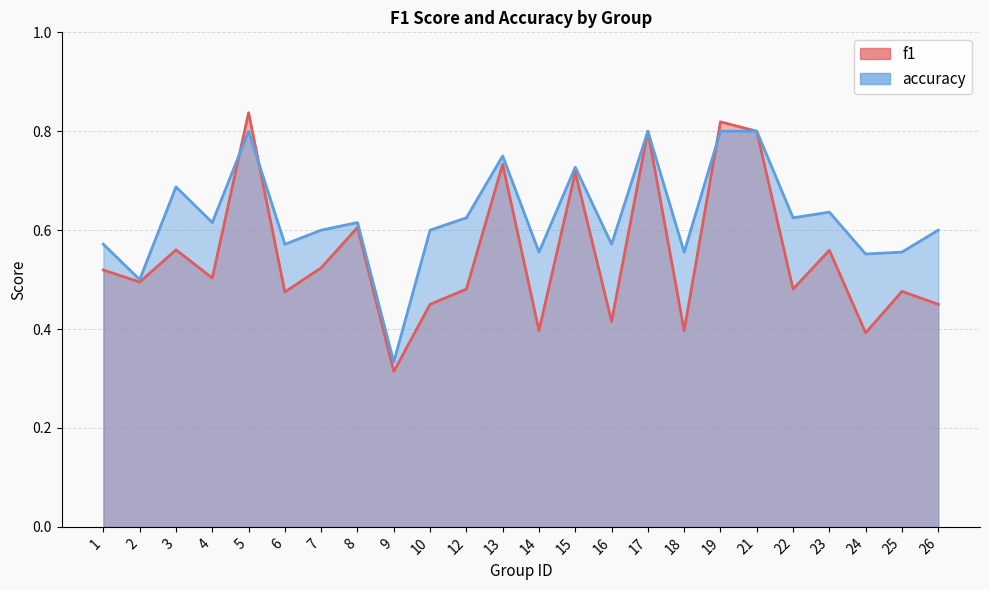

What is the value of the f1 point at the 20th from the left?

0.5